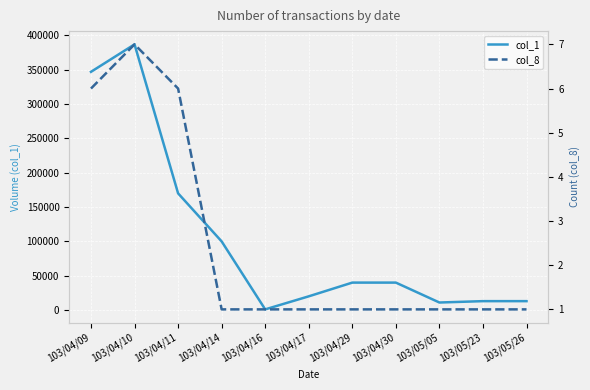

What is the label of the 1st point from the left?

103/04/09